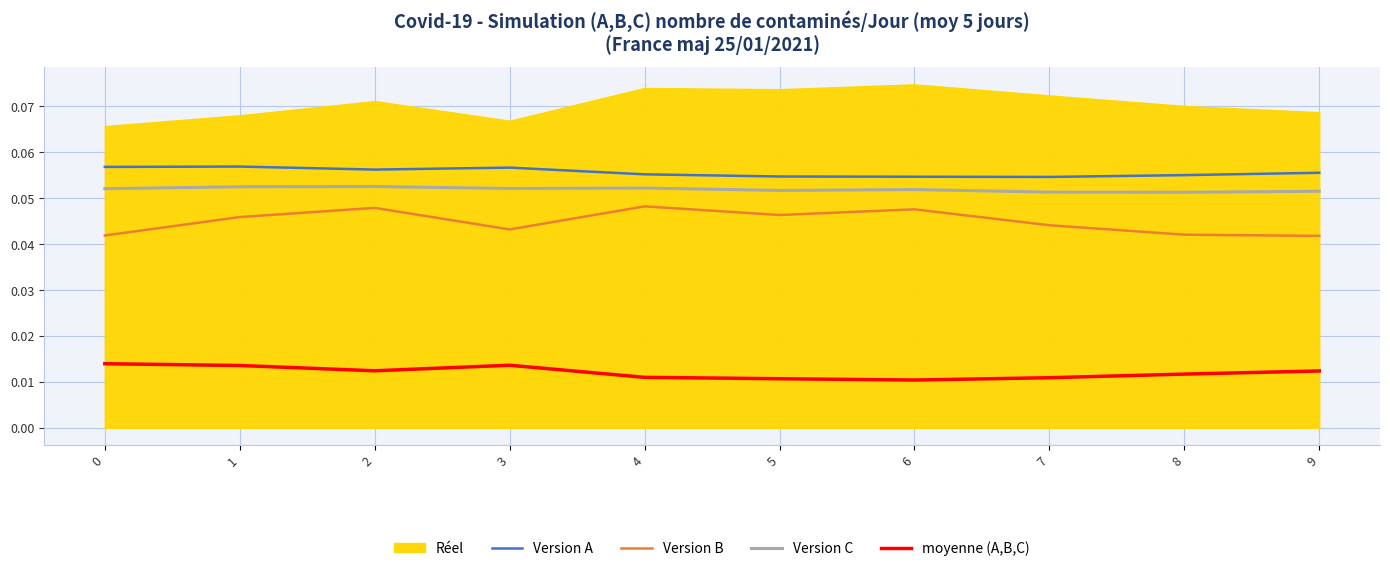

At 9, list the series in order from largest to smallest.

Réel, Version A, Version C, Version B, moyenne (A,B,C)